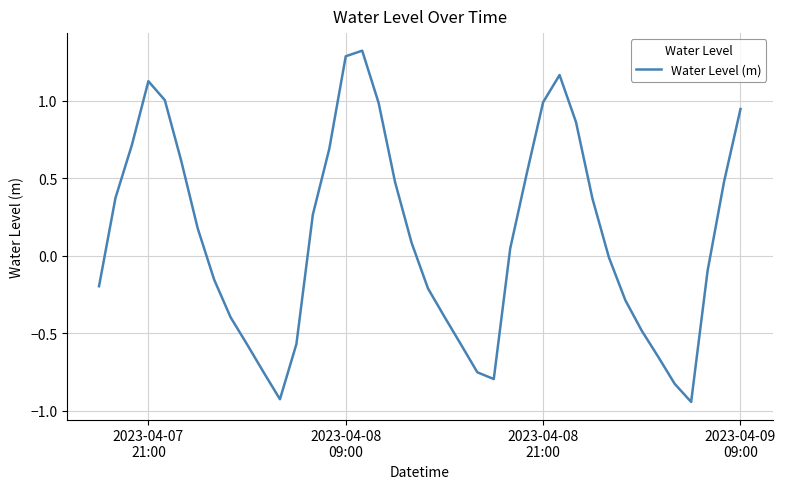

What is the difference between the maximum and minimum values?

2.3